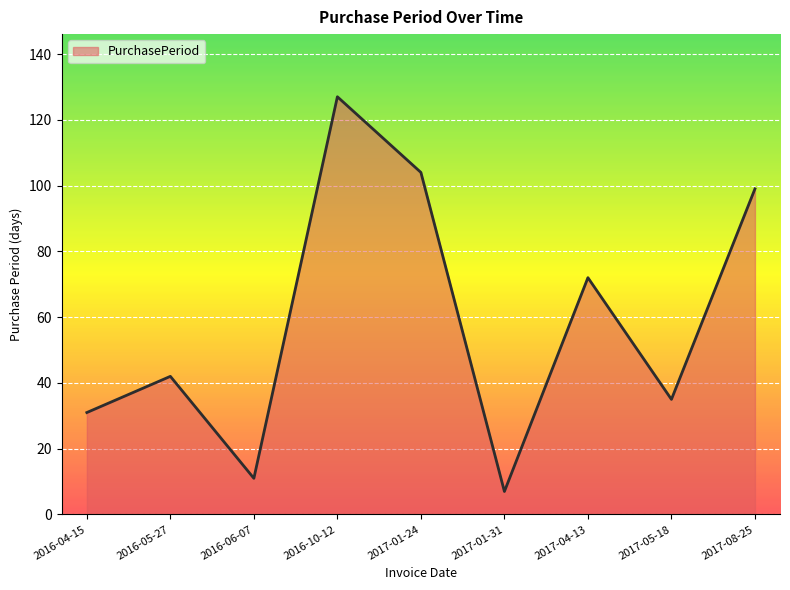

Reading left to right, what are all the values shown in this chart?

2016-04-15=31	2016-05-27=42	2016-06-07=11	2016-10-12=127	2017-01-24=104	2017-01-31=7	2017-04-13=72	2017-05-18=35	2017-08-25=99